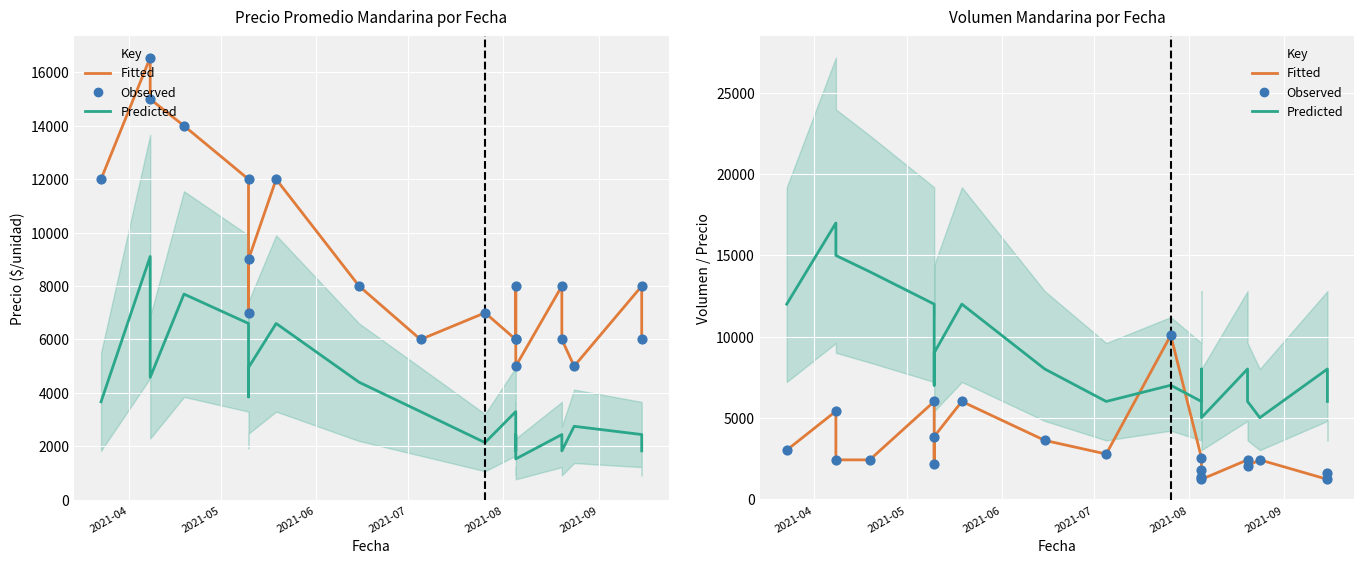

Is the value of Predicted at 13 greater than the value of Fitted at 10?

No